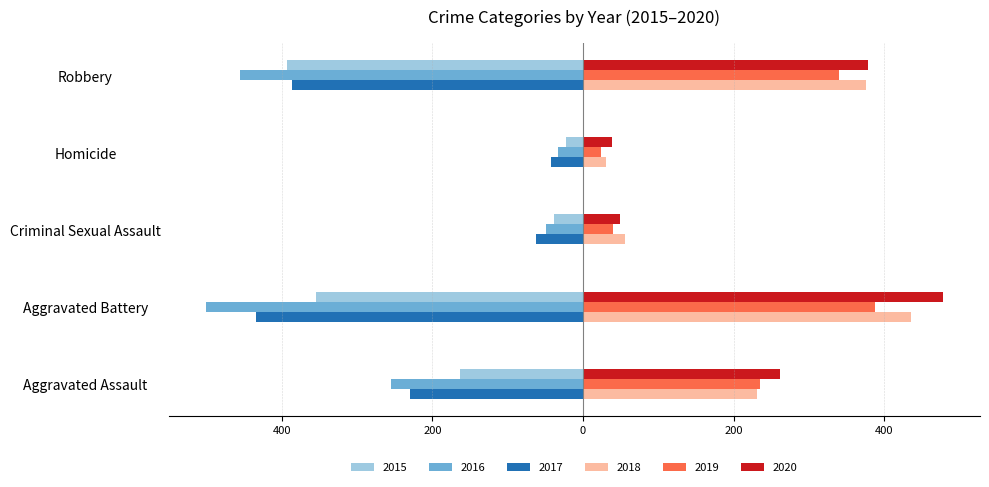

What are all the series names shown in the legend?

2015, 2016, 2017, 2018, 2019, 2020